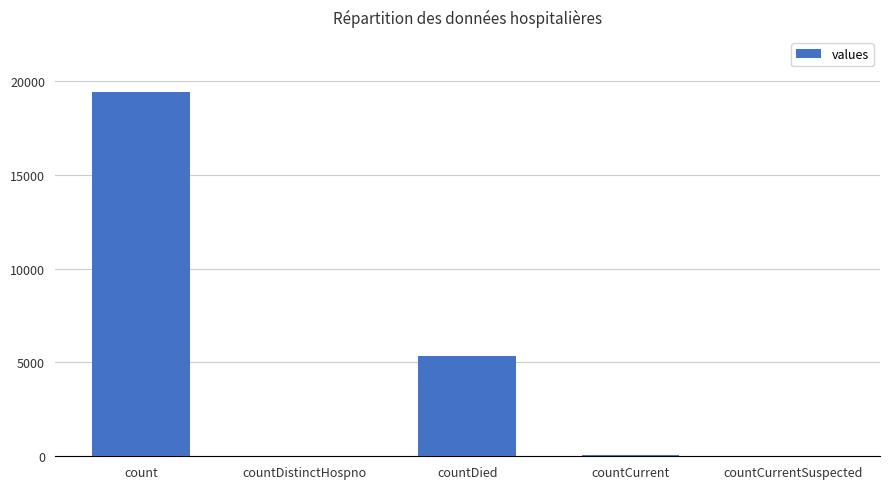

What is the average value?

4975